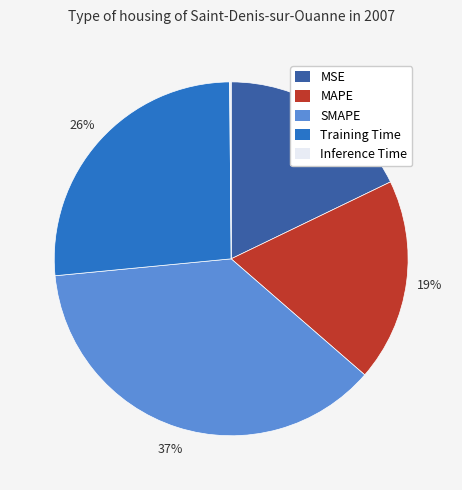

Is MSE the majority of the pie?

No